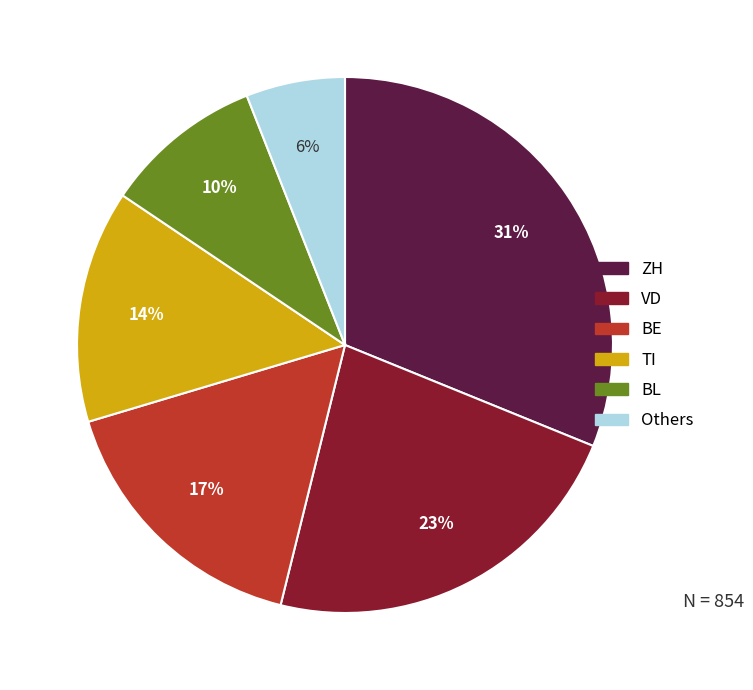

To the nearest percent, what is the difference between the largest and smallest slice percentages?

25%